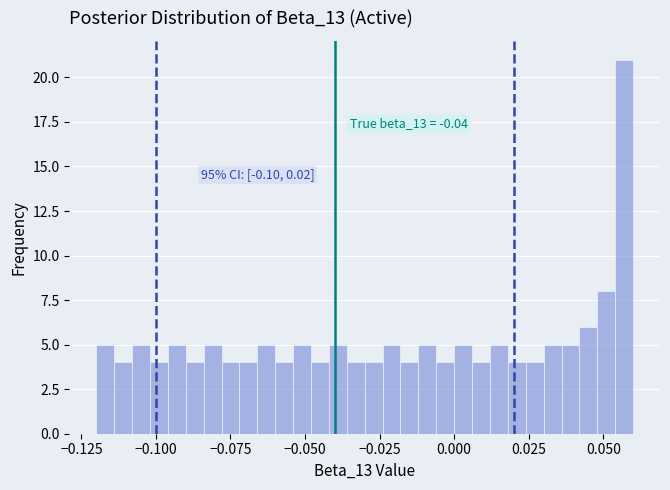

Around what value on the x-axis is the tallest bar? Give the approximate position of its centre, as read against the axis.

0.055